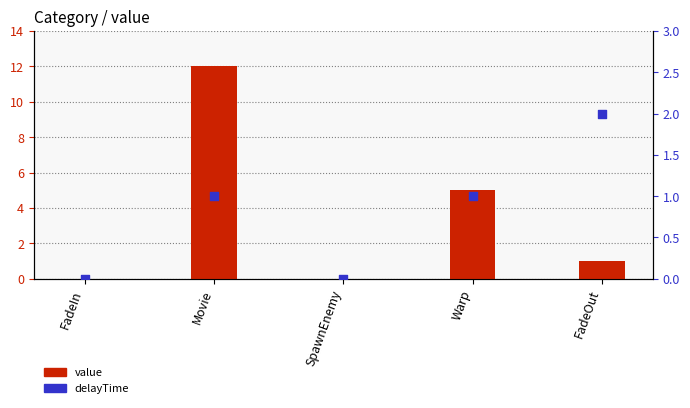

Which series has the largest Y range (max minus min)?

value